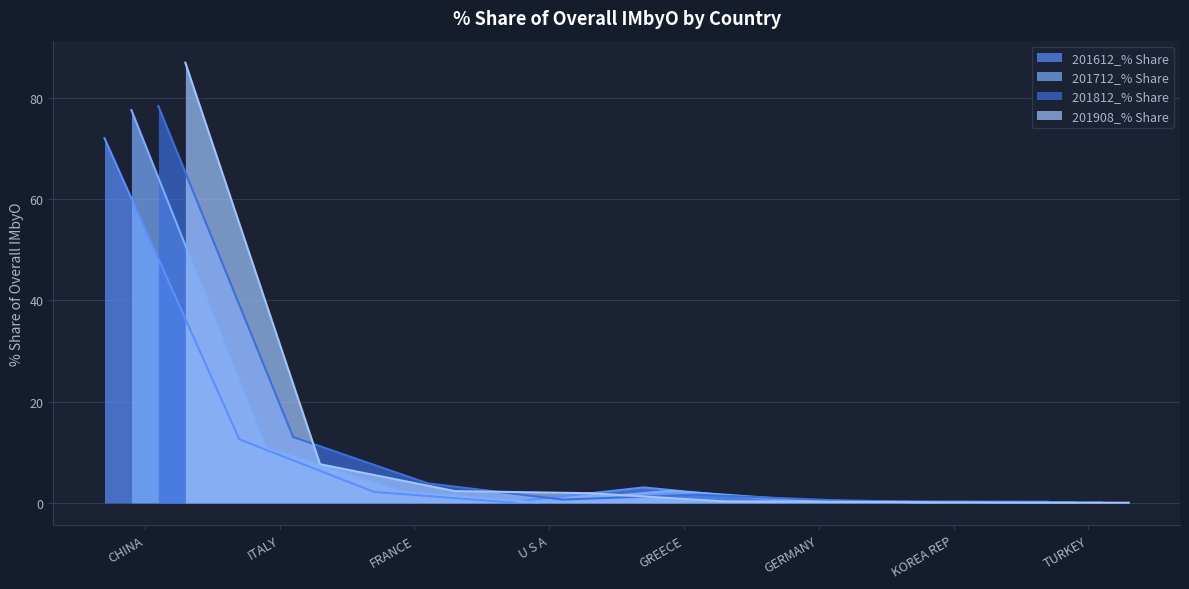

Rank the series by their average value, from highest to lowest.

201908_% Share, 201812_% Share, 201712_% Share, 201612_% Share